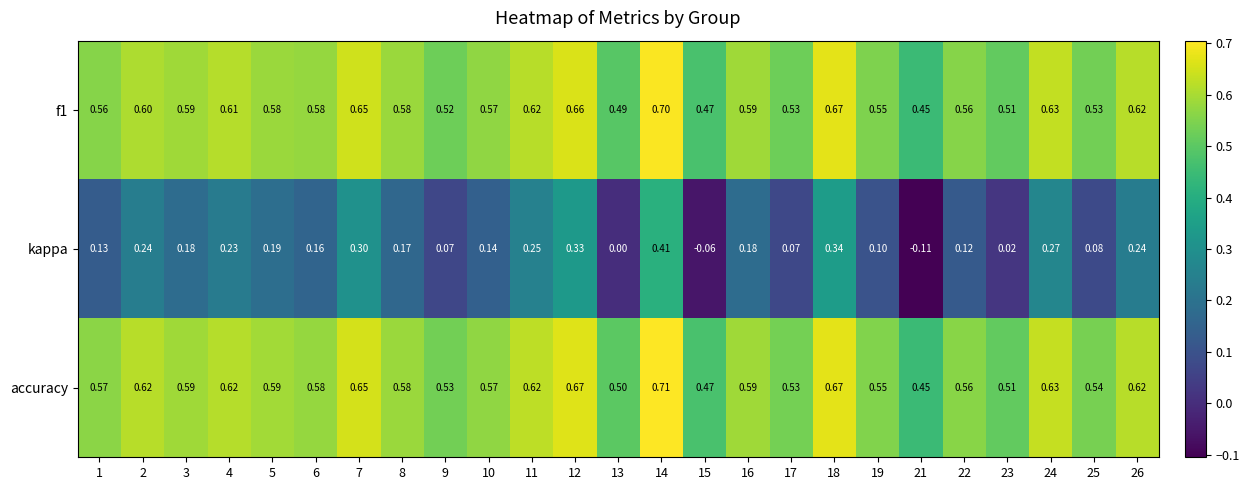

Which series has the largest total across all categories?

accuracy